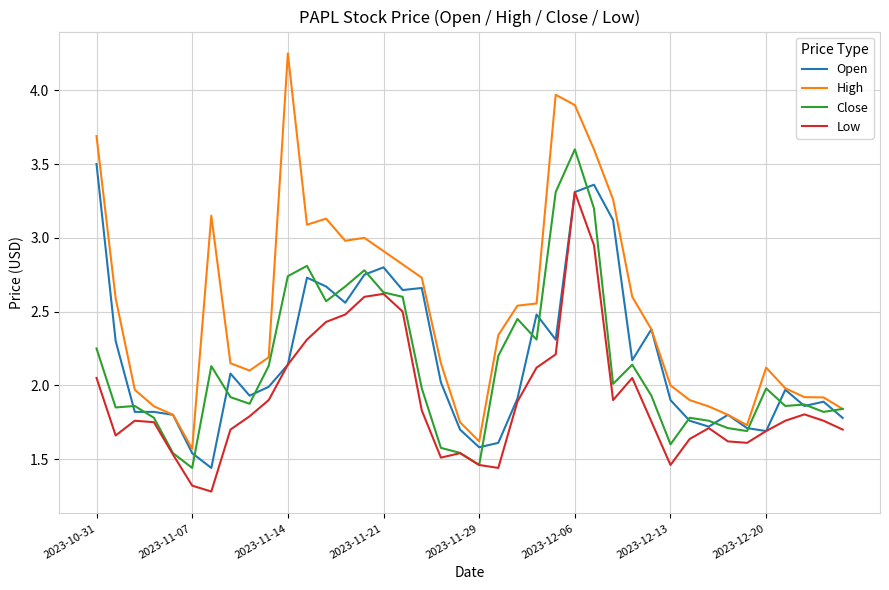

What is the lowest value of the Low series?

1.3